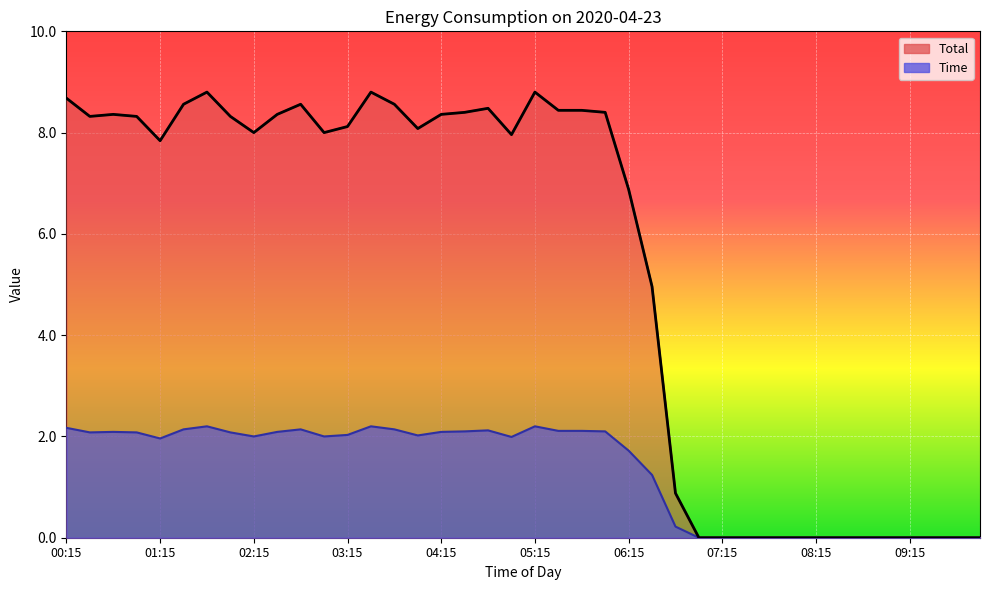

How many series are shown in this chart?

2